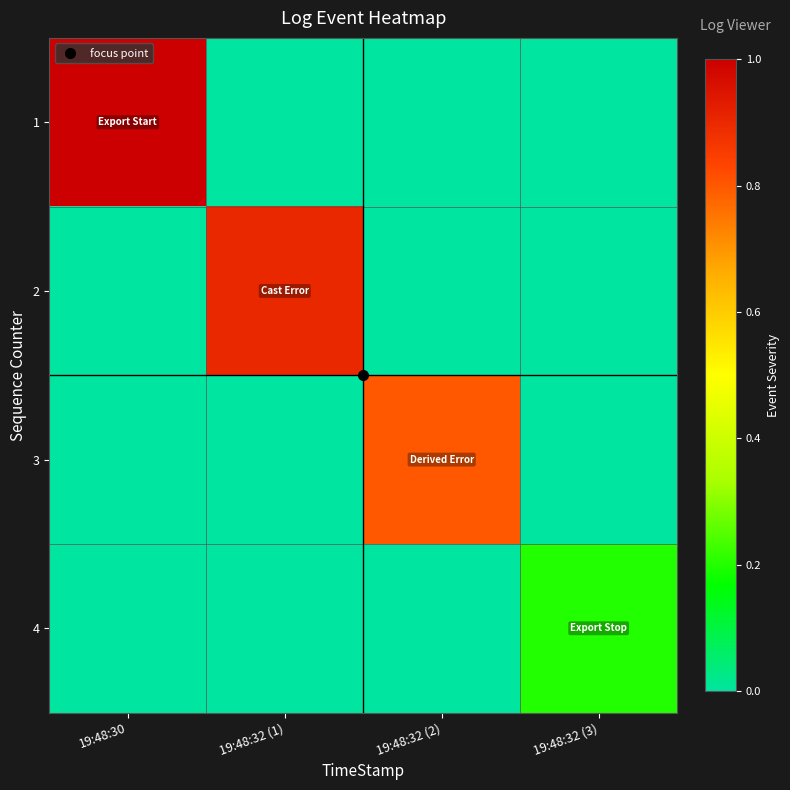

List the series in order of their peak value, highest first.

1, 2, 3, 4